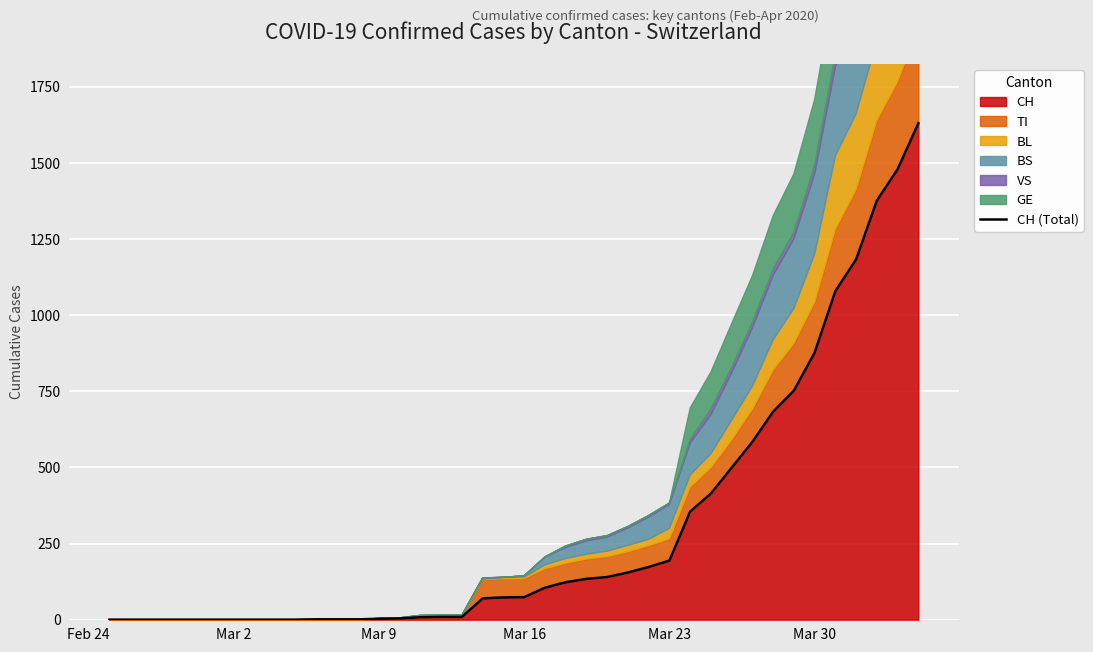

What is the maximum value for CH?

1630